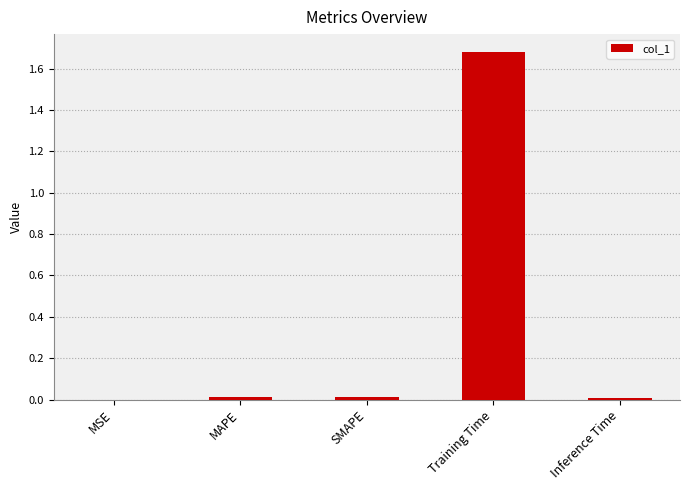

The value at Inference Time is 0.0. True or false?

True